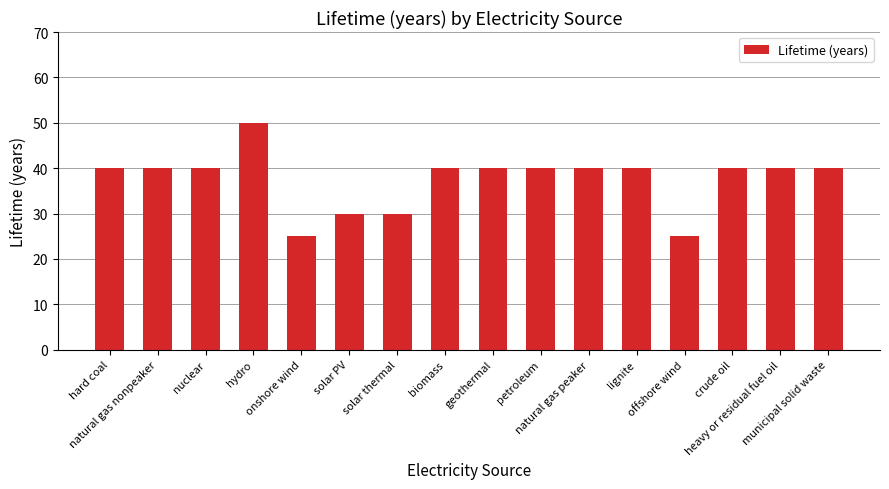

How many distinct data groups are displayed?

1